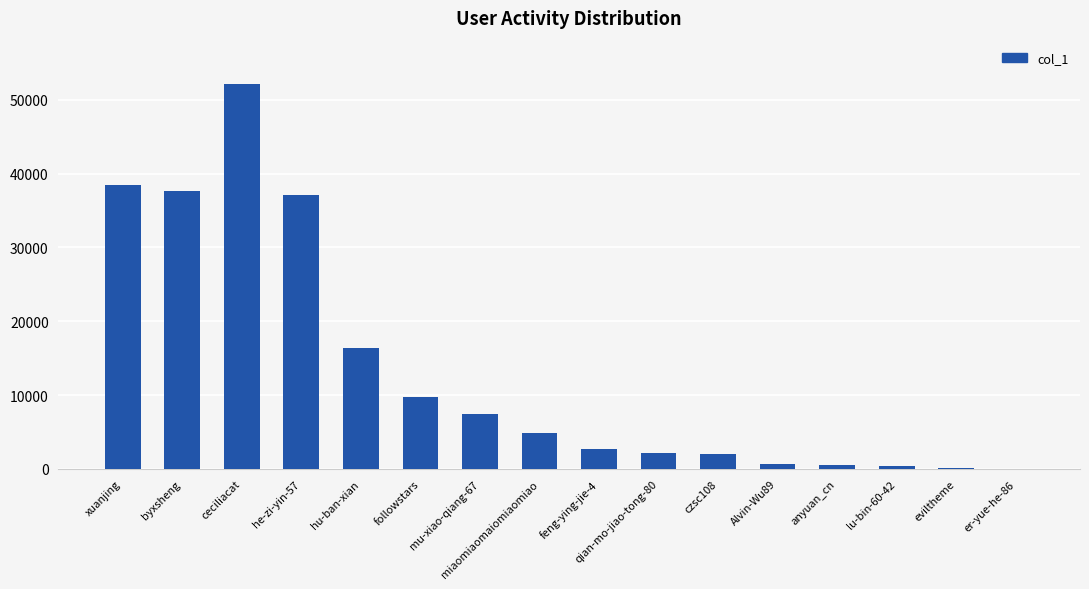

The chart shows a value of 14370 at byxsheng. True or false?

False